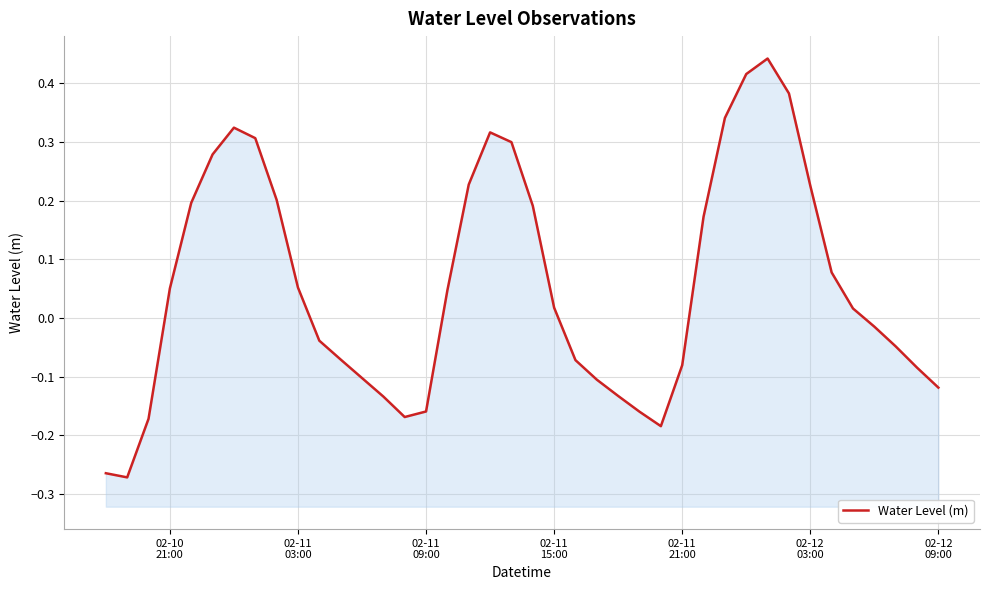

Reading left to right, transcribe all the data shown in this chart.

-0.3	-0.3	-0.2	0.1	0.2	0.3	0.3	0.3	0.2	0.1	-0.0	-0.1	-0.1	-0.1	-0.2	-0.2	0.0	0.2	0.3	0.3	0.2	0.0	-0.1	-0.1	-0.1	-0.2	-0.2	-0.1	0.2	0.3	0.4	0.4	0.4	0.2	0.1	0.0	-0.0	-0.0	-0.1	-0.1